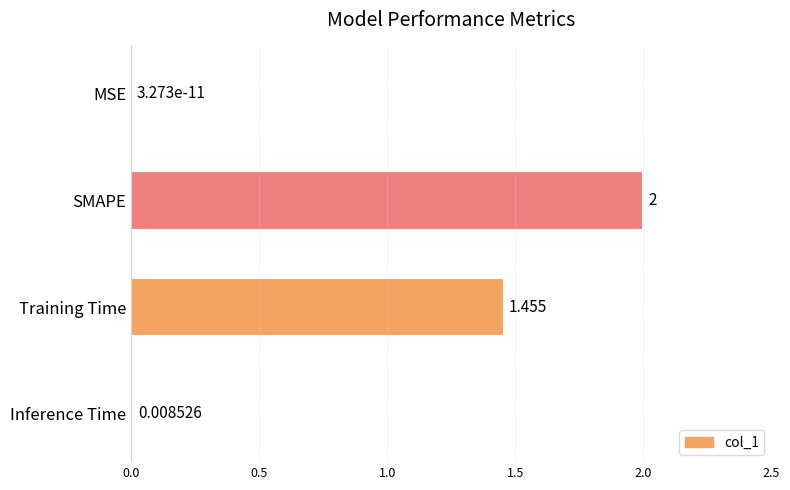

Which label corresponds to the largest value in the chart?

SMAPE